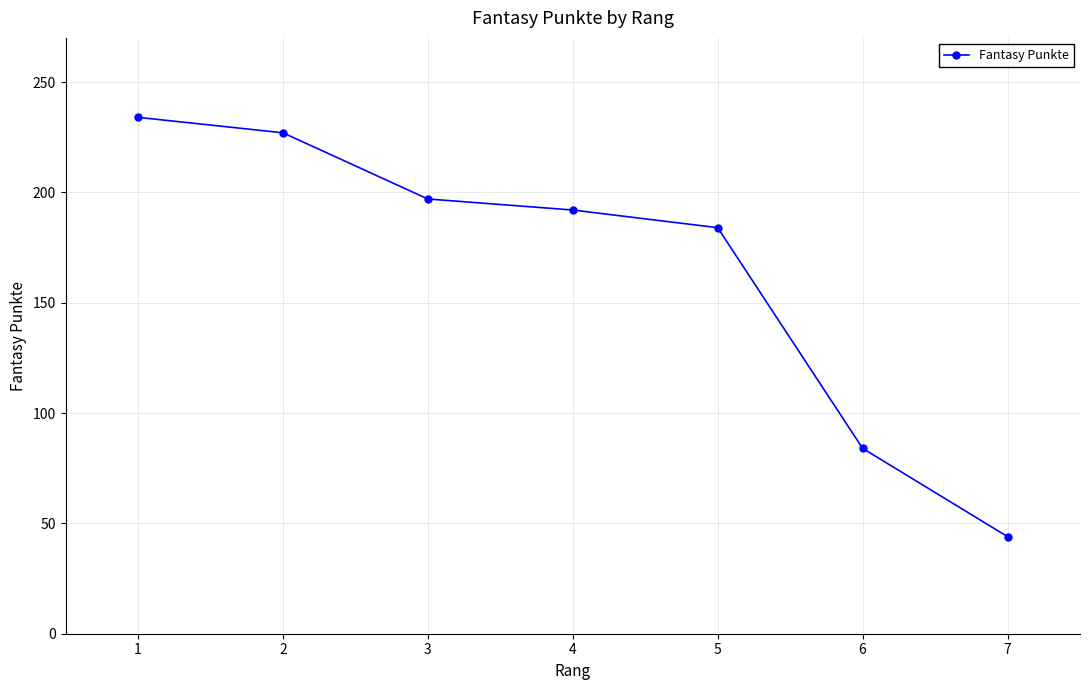

Reading left to right, what are all the values shown in this chart?

234	227	197	192	184	84	44